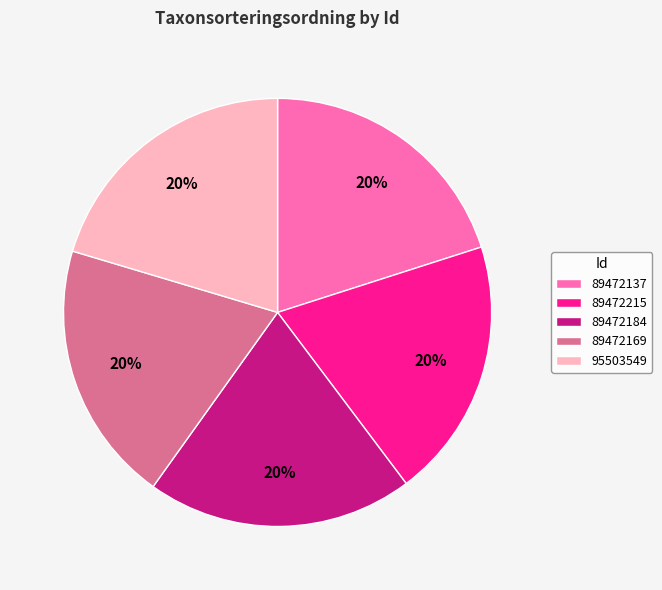

What percentage is the 89472184 slice, to the nearest percent?

20%